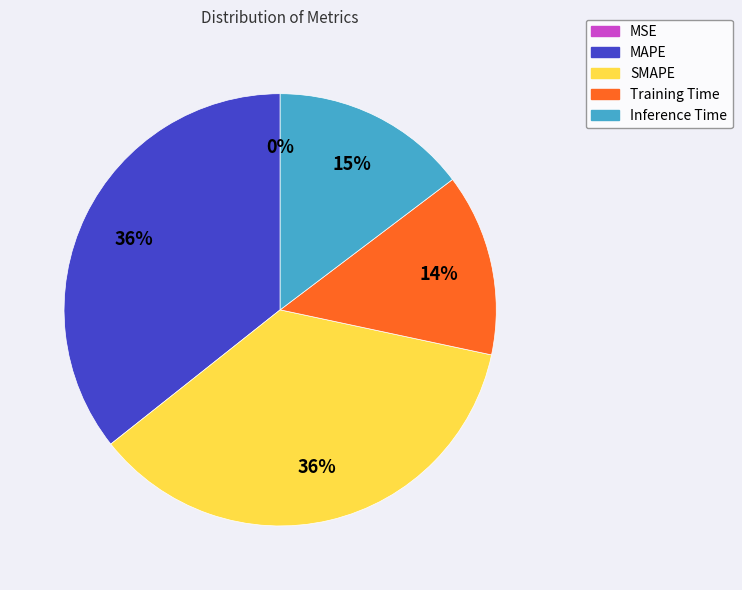

Combined, do Training Time and MAPE account for over 50%?

No